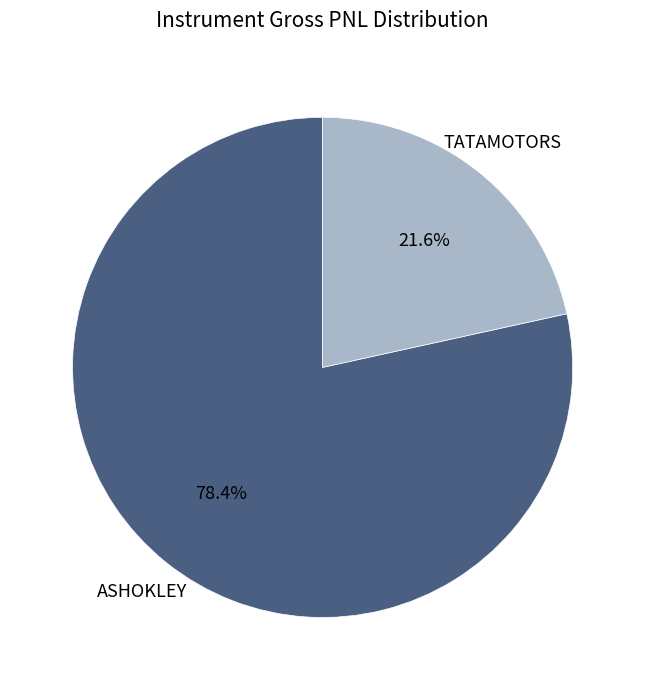

Is there a majority slice in this chart?

Yes